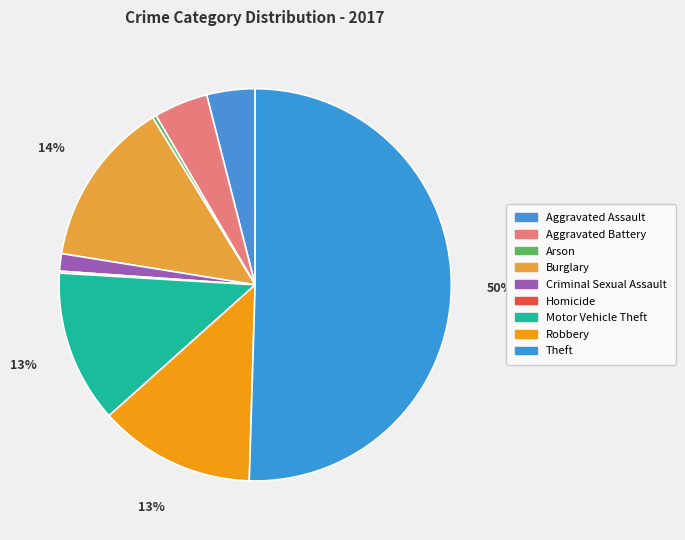

Is it true that Homicide is 1% of the pie?

False